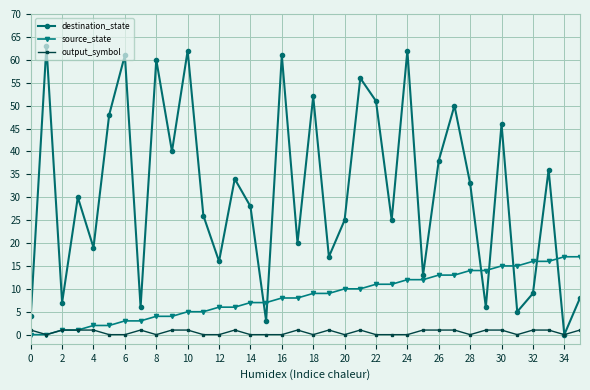

Does the chart have visible grid lines?

Yes